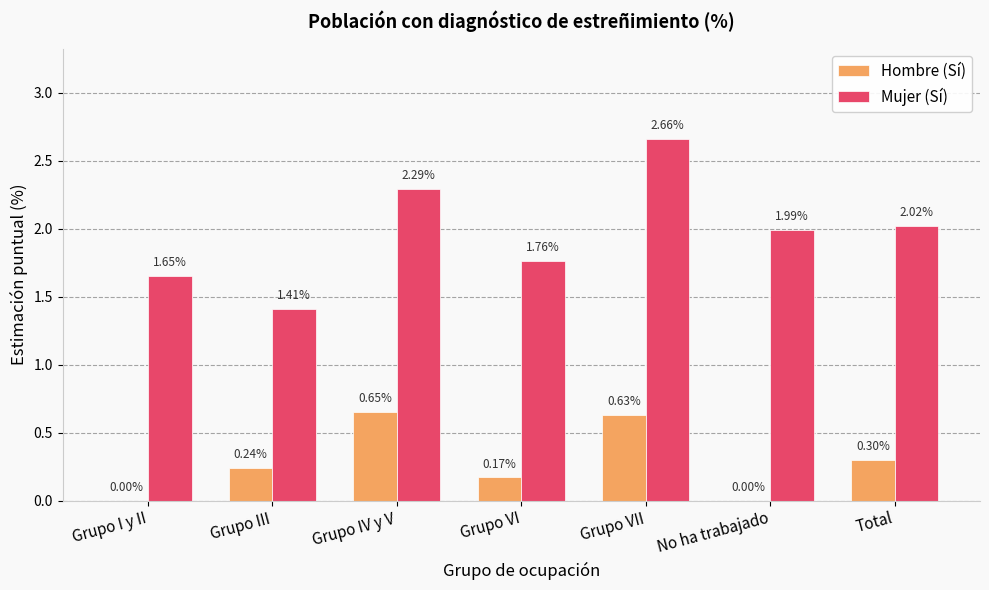

At which label does Hombre (Sí) reach its peak?

Grupo IV y V